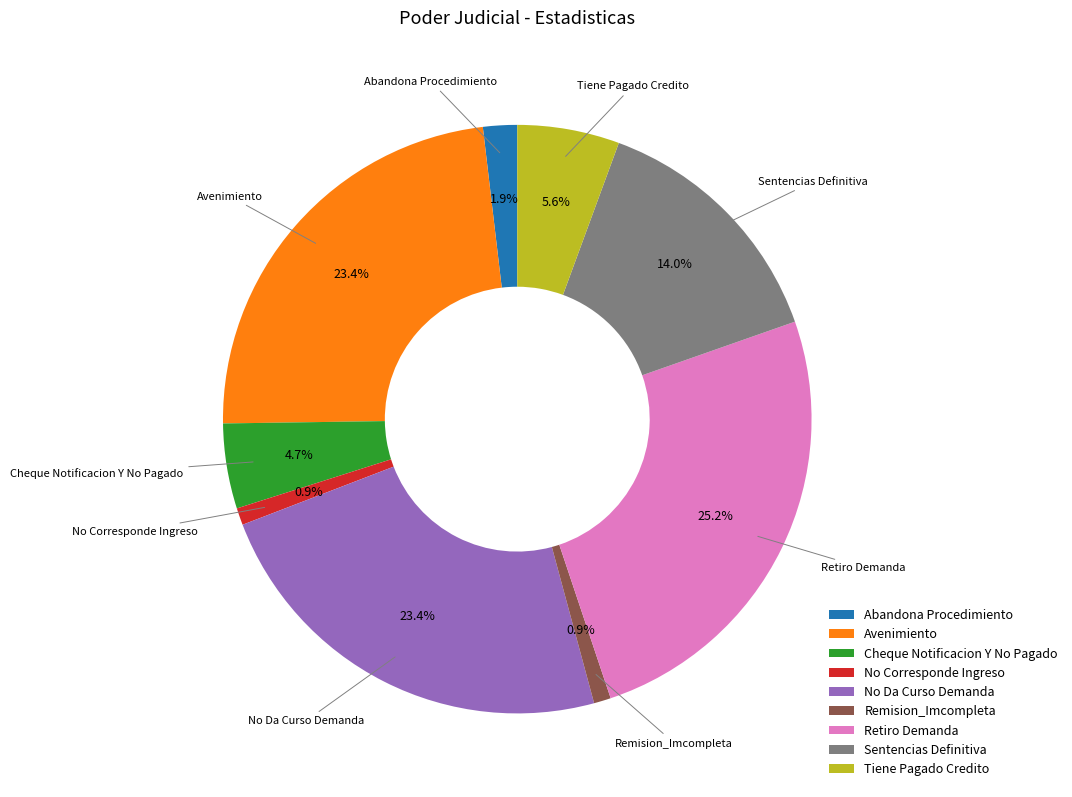

To the nearest percent, what is the combined percentage of Retiro Demanda and Cheque Notificacion Y No Pagado?

30%